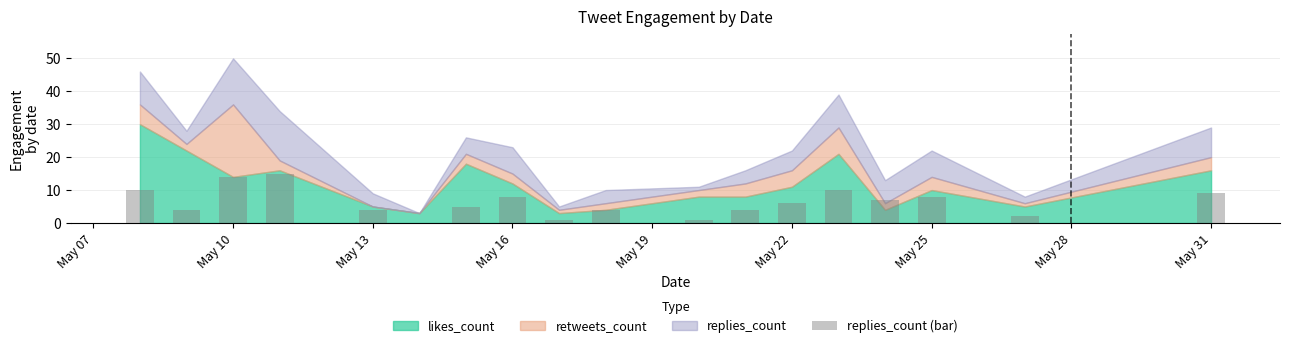

Reading left to right, extract all data points from this chart.

10	4	14	15	4	0	5	8	1	4	1	4	6	10	7	8	2	9